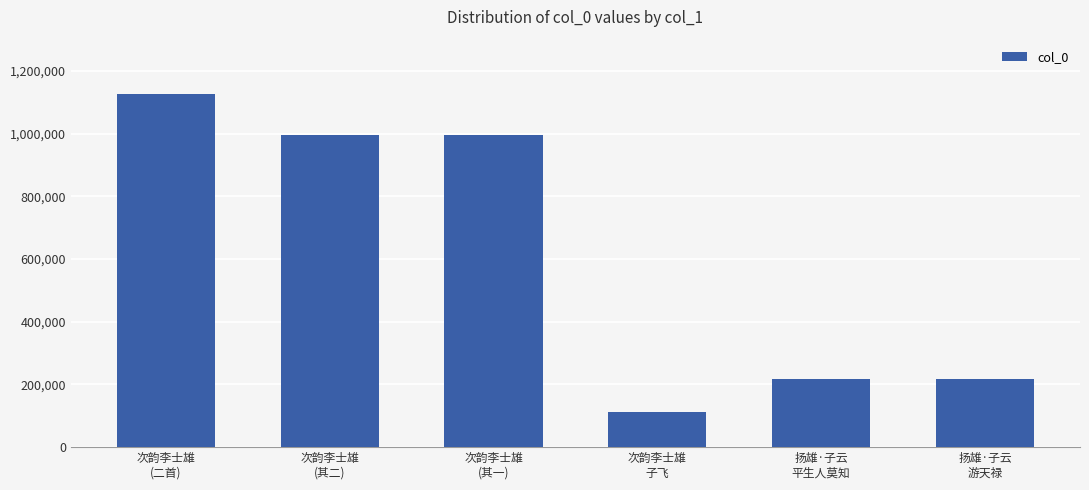

True or false: the data shows 1126951 at 次韵李士雄
(二首).

True